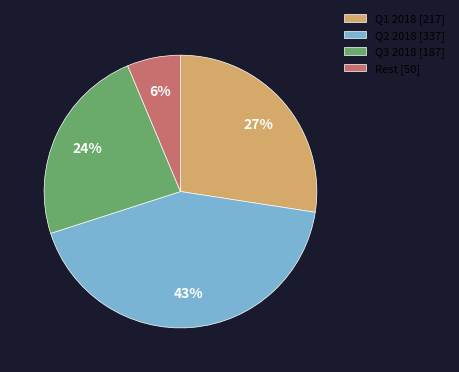

Rank the categories by value from highest to lowest.

Q2 2018 [337], Q1 2018 [217], Q3 2018 [187], Rest [50]